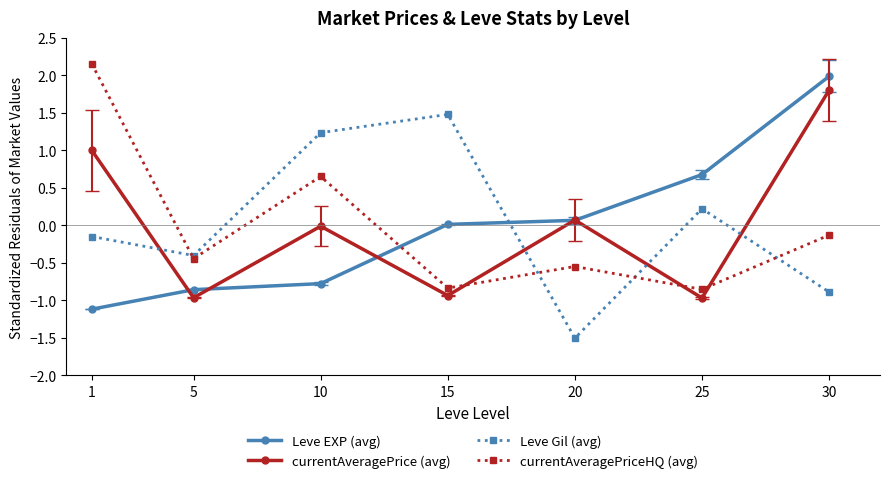

True or false: currentAveragePrice (avg) has more than 1 interior local peaks.

True